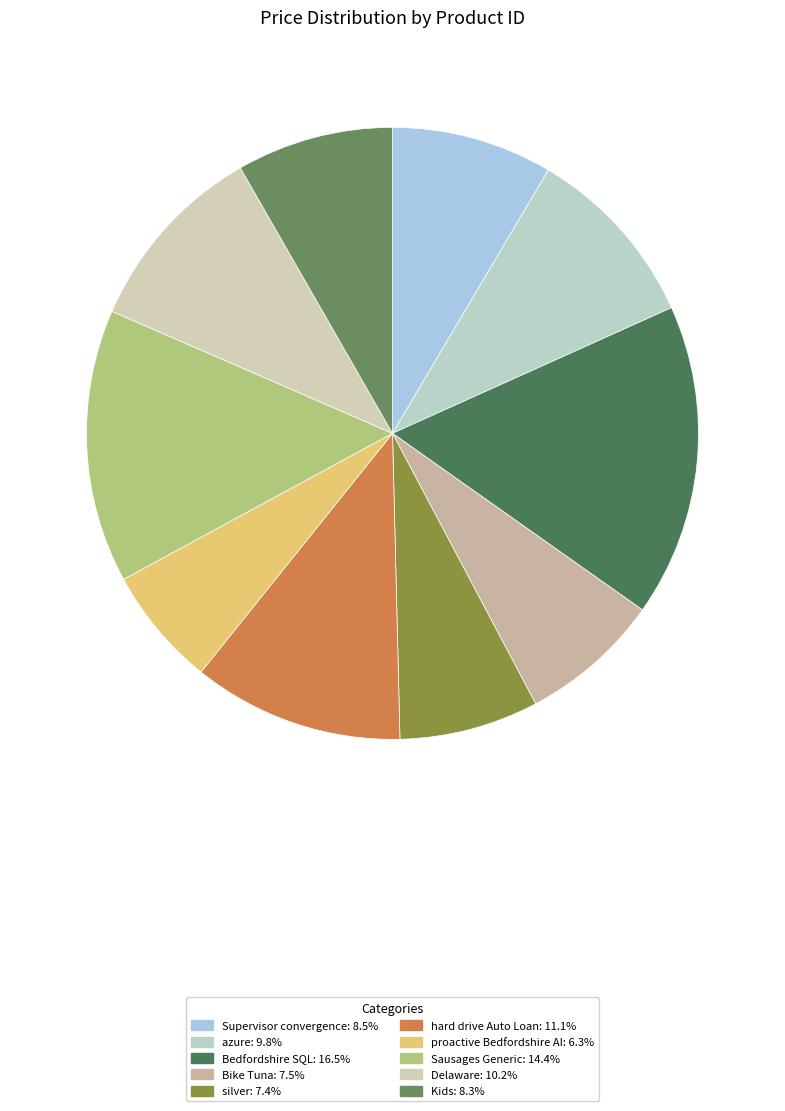

Count the number of slices in the pie.

10